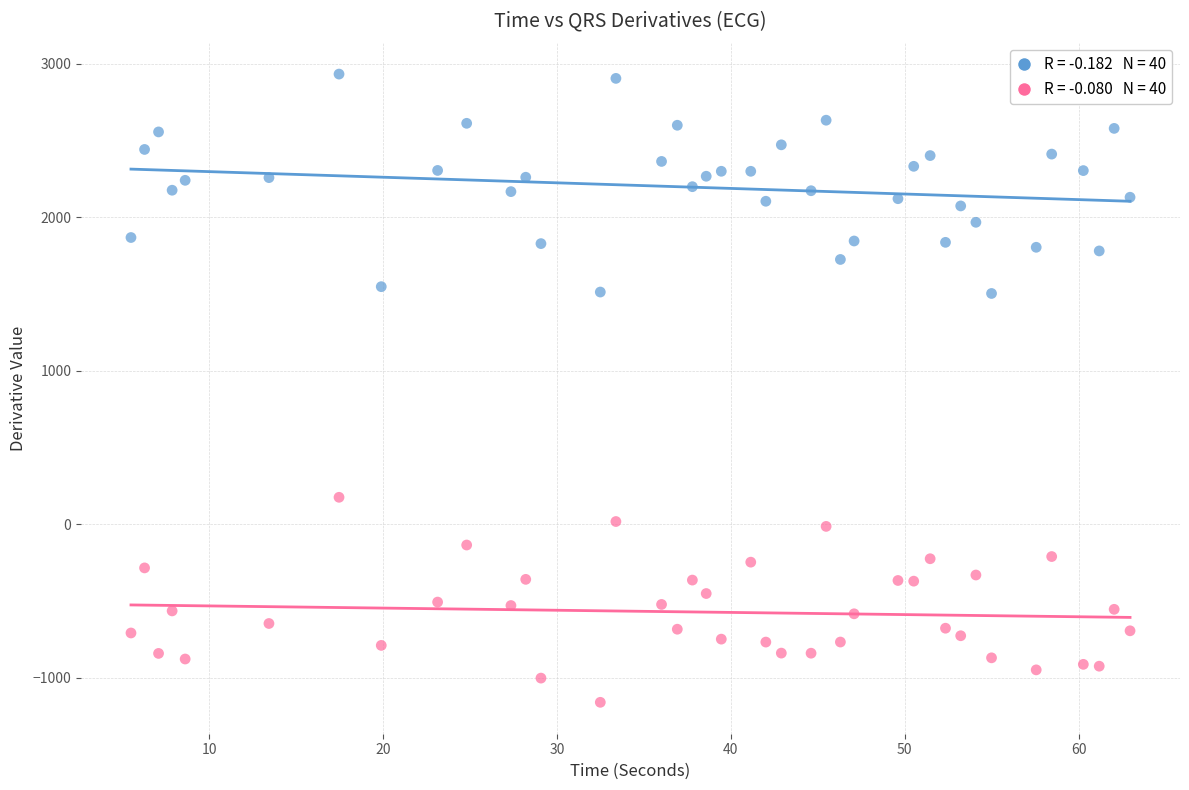

Across all data points, what is the range of X values (max minus min)?

57.5